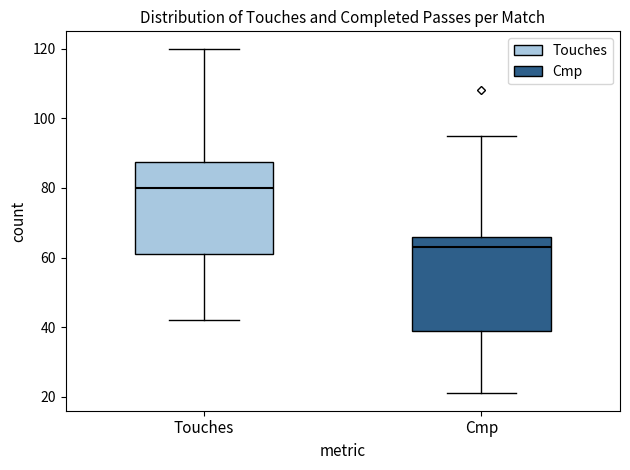

Where does the upper whisker of the box for Cmp end on the y-axis? The values are not printed on the chart, so give them approximately, as read against the axis.

96